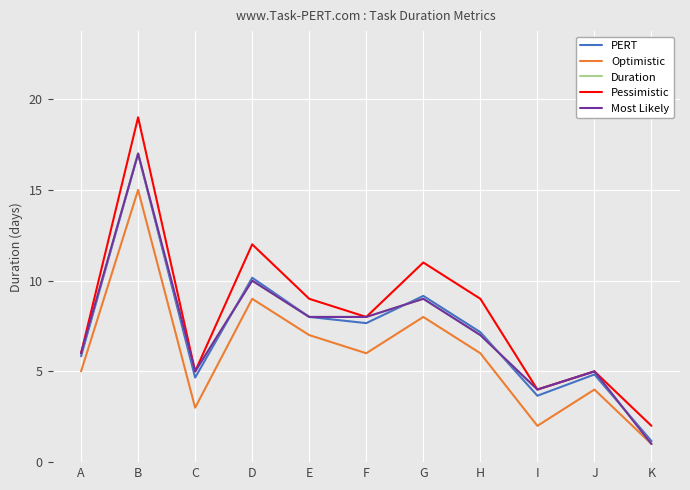

At which label does PERT first exceed 7?

B